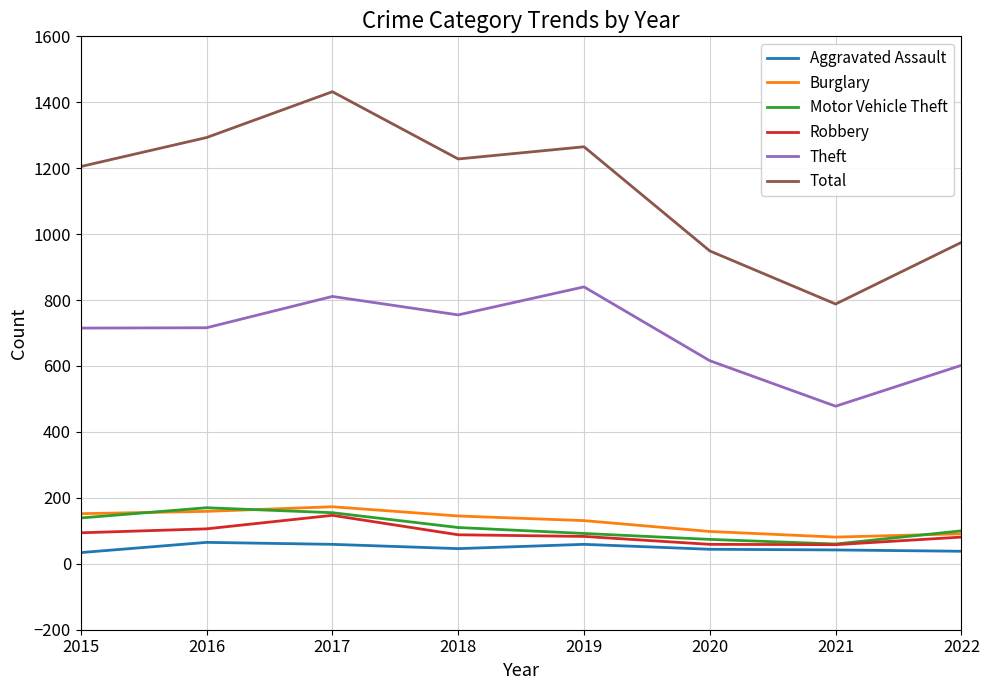

Which series has the widest spread of values?

Total